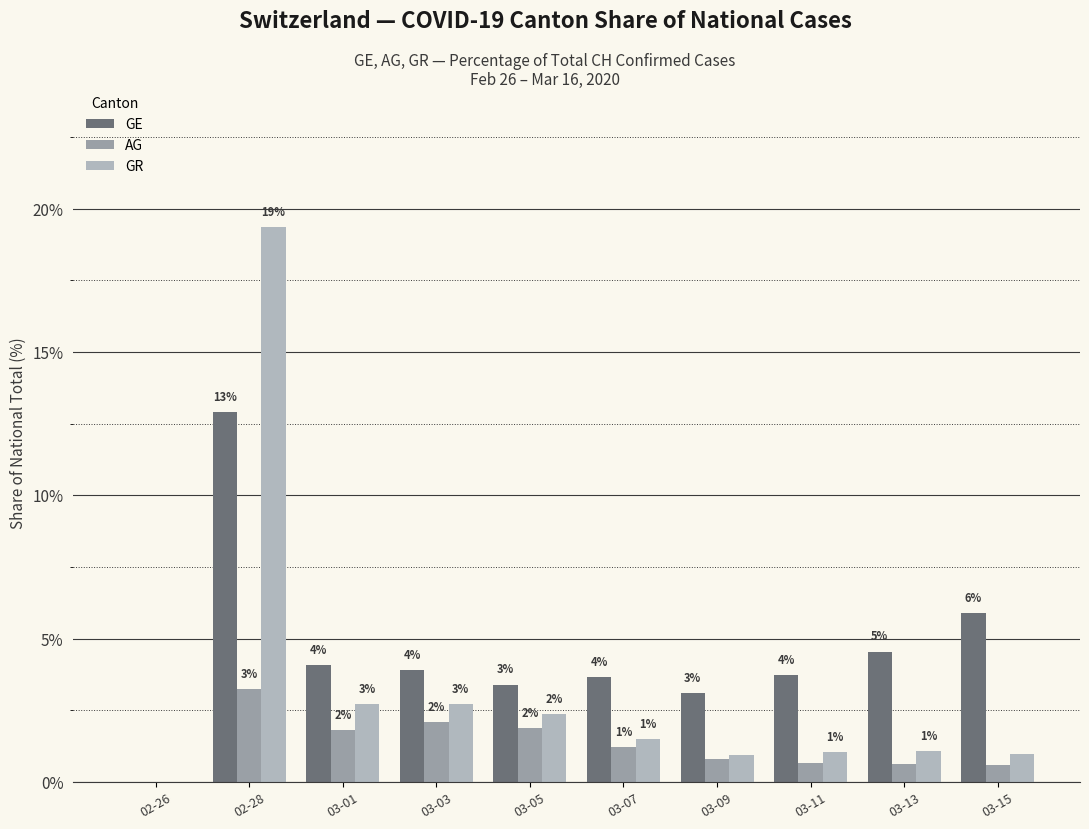

Reading left to right, what are all the values shown in this chart?

GE: 0.0	12.9	4.1	3.9	3.4	3.7	3.1	3.7	4.5	5.9
AG: 0.0	3.2	1.8	2.1	1.9	1.2	0.8	0.7	0.6	0.6
GR: 0.0	19.4	2.7	2.7	2.4	1.5	0.9	1.0	1.1	1.0